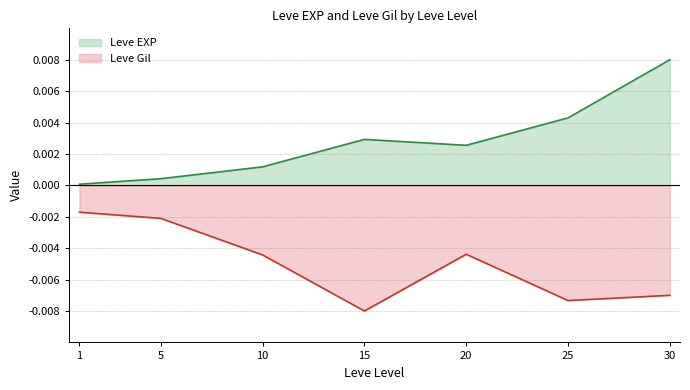

Is the value of Leve EXP at 20 greater than the value of Leve Gil at 1?

Yes